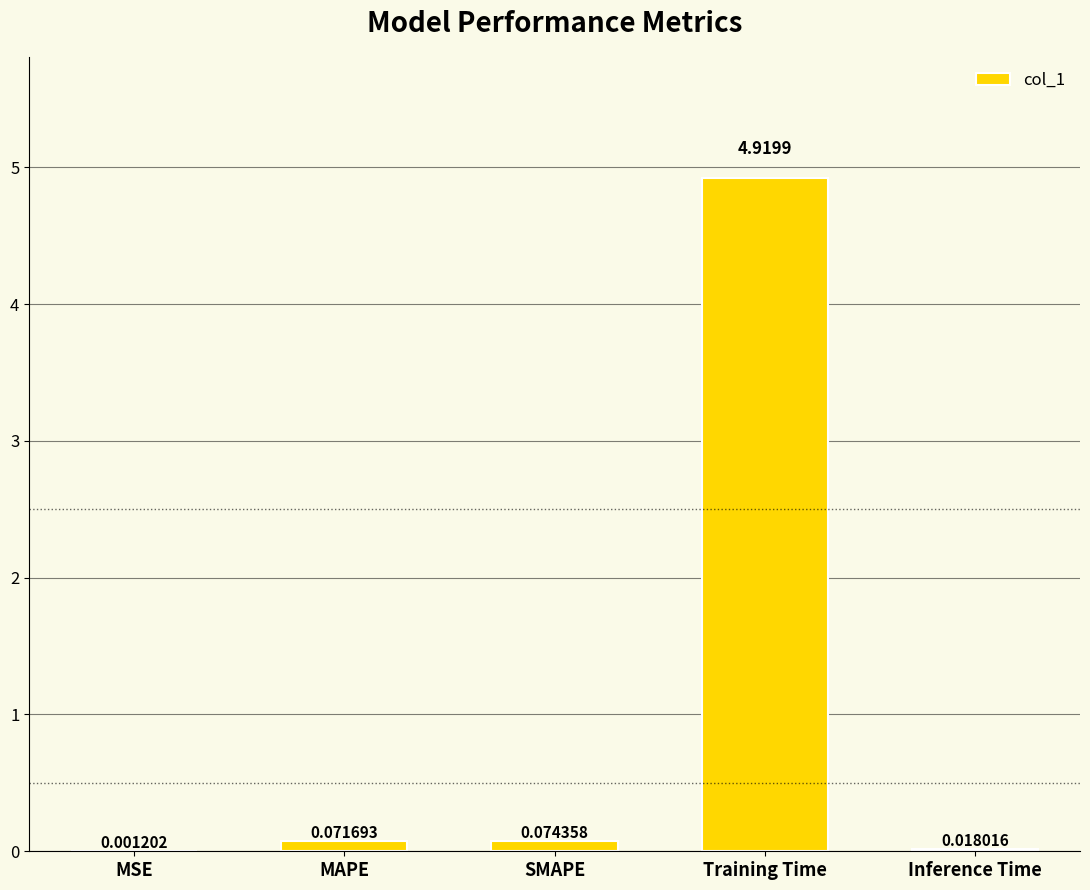

Where is the data nearest to the value 2?

SMAPE